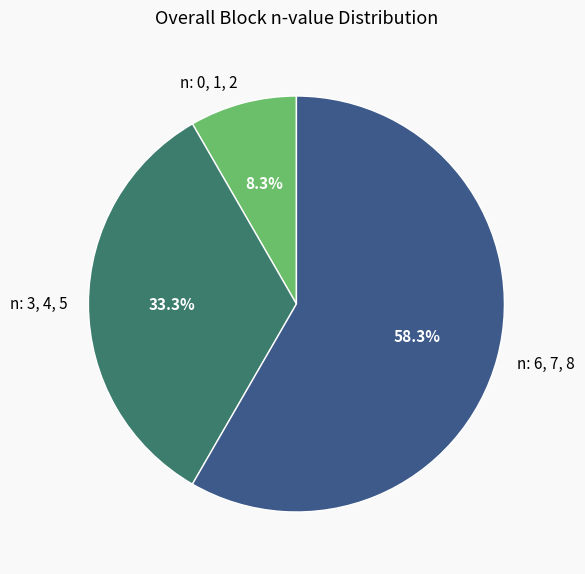

Does any single category account for the majority?

Yes